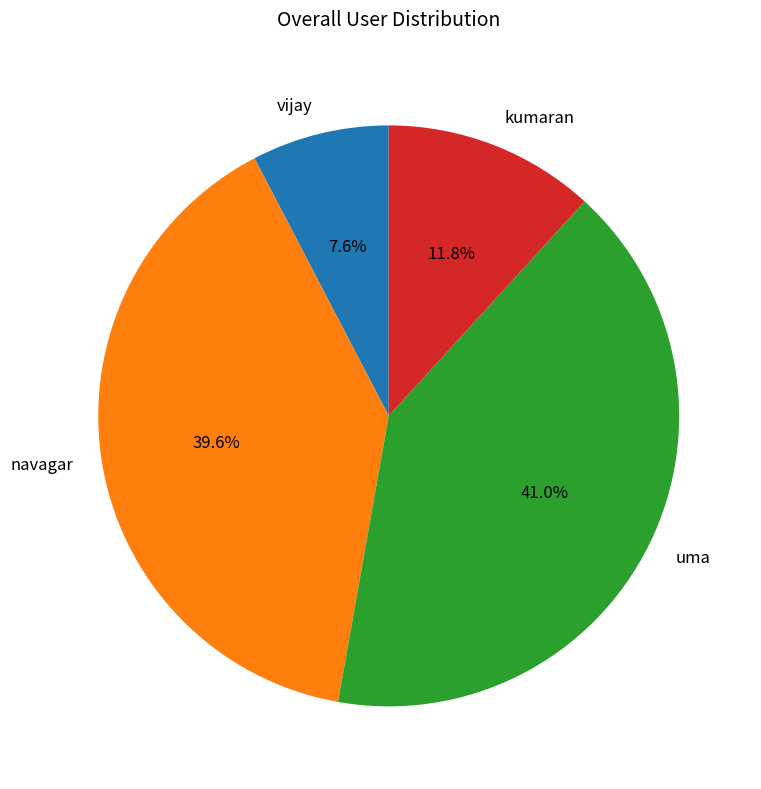

Between navagar and kumaran, which is larger?

navagar